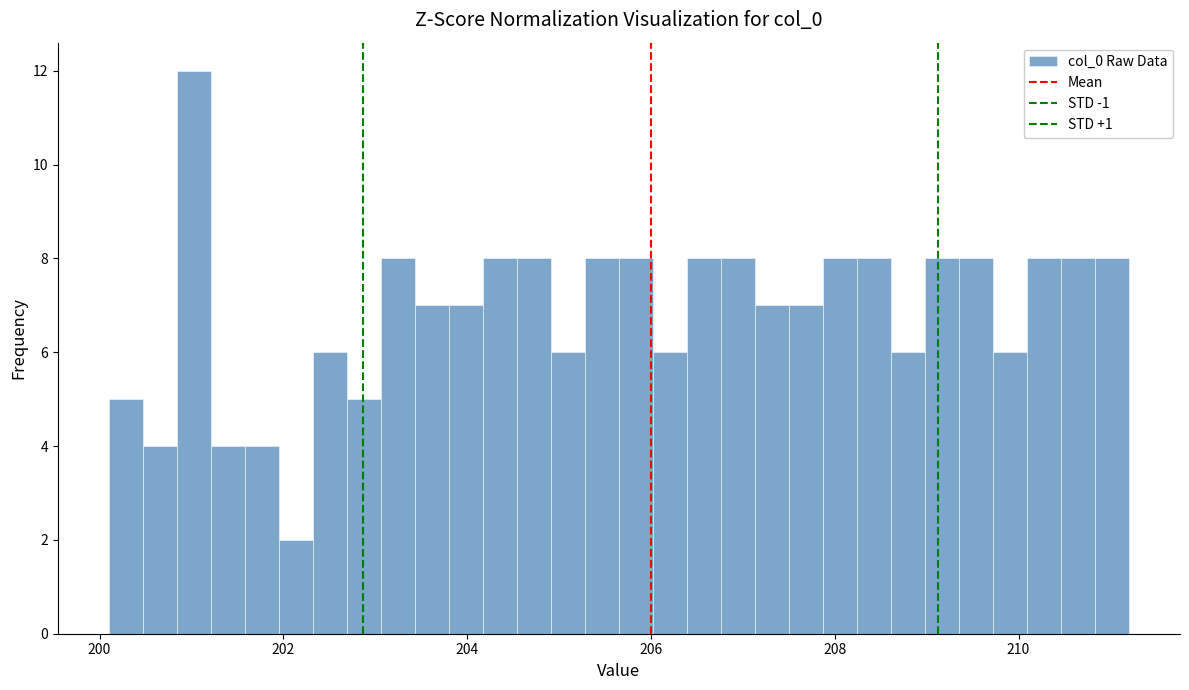

Read against the x-axis, roughly where is the centre of the tallest bar?

201.0